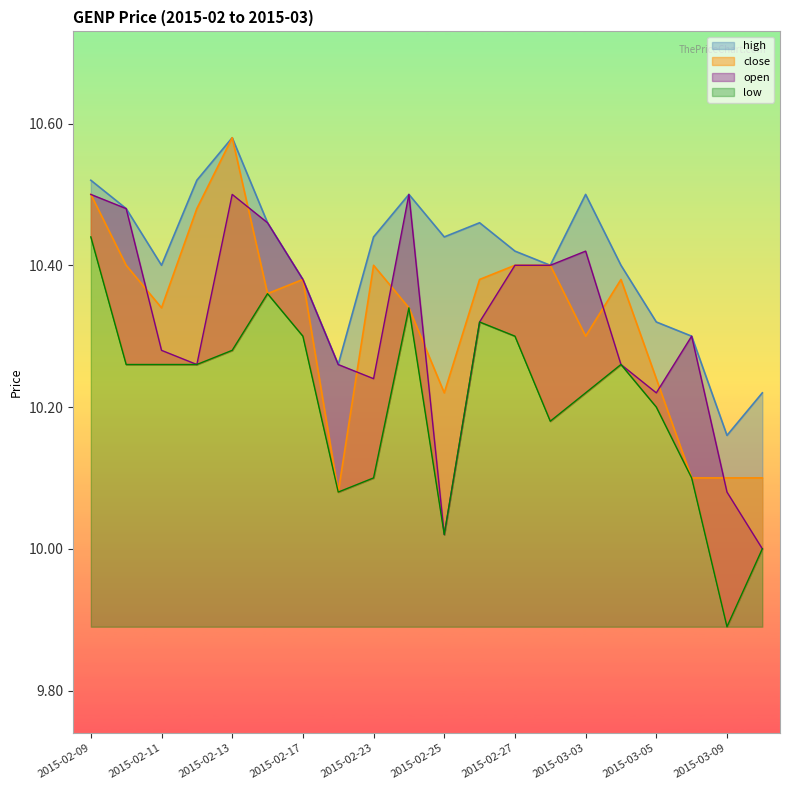

True or false: high and close intersect in this chart.

False